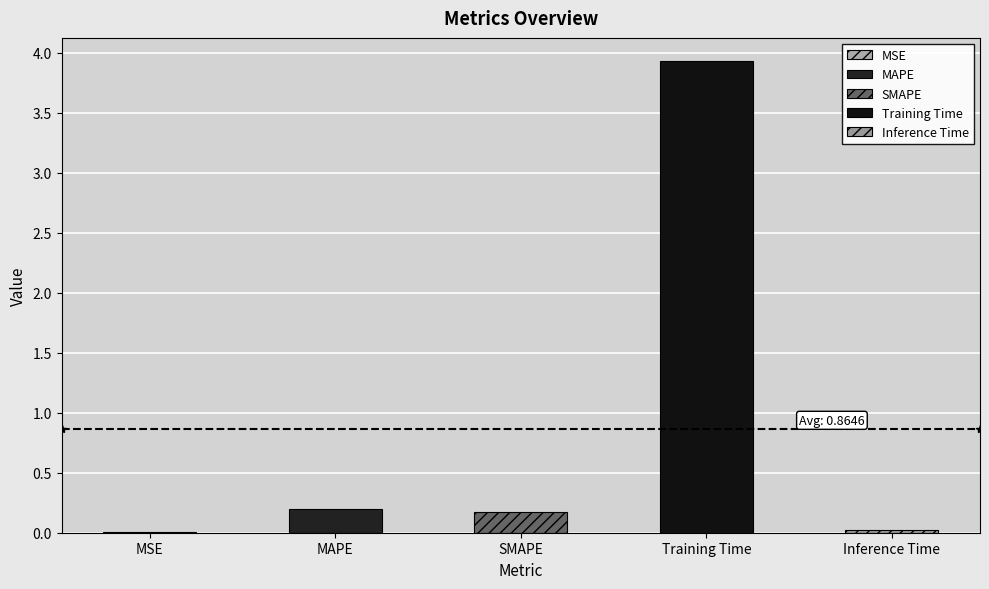

How many bars are there in total?

5